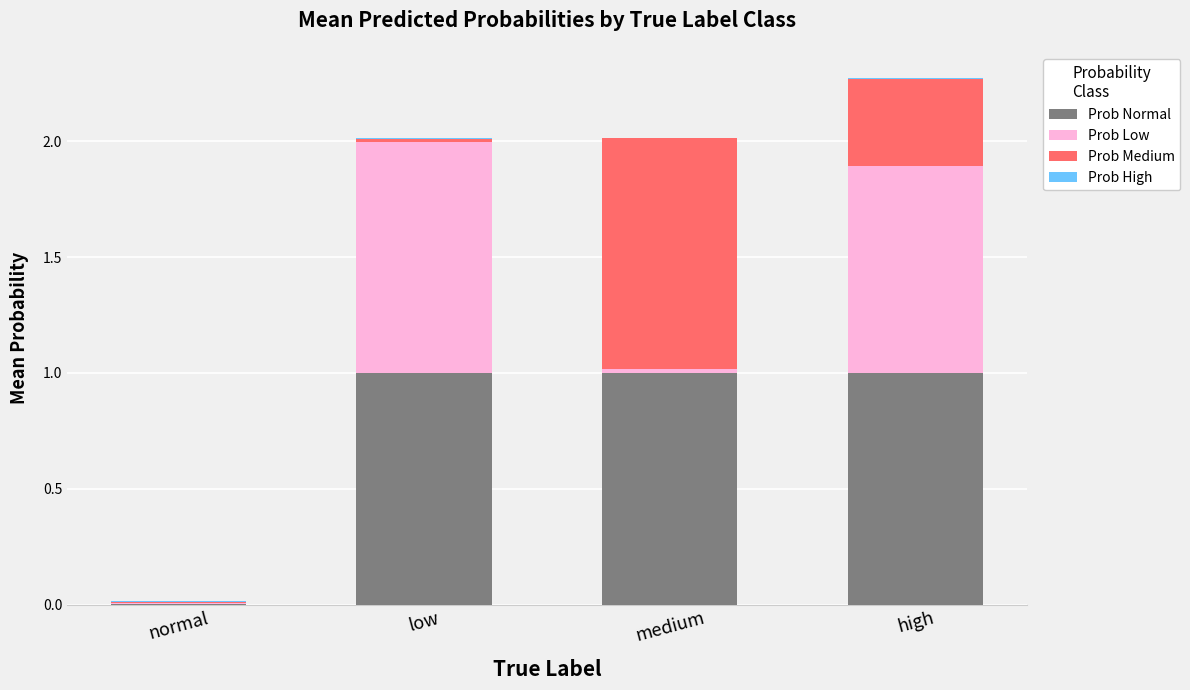

The value of Prob Normal at high is 1.0. True or false?

True